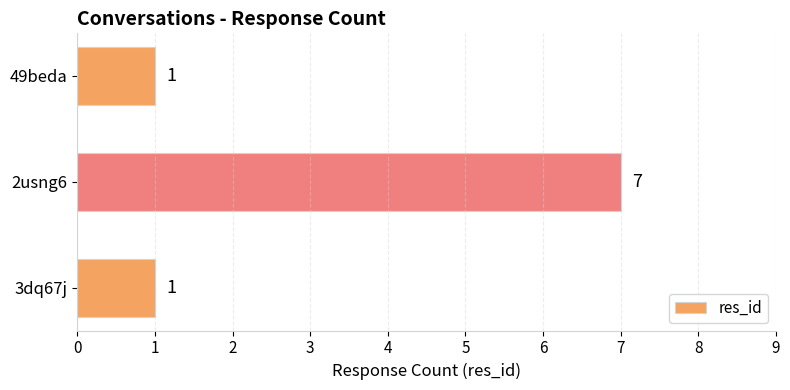

How many distinct data groups are displayed?

1